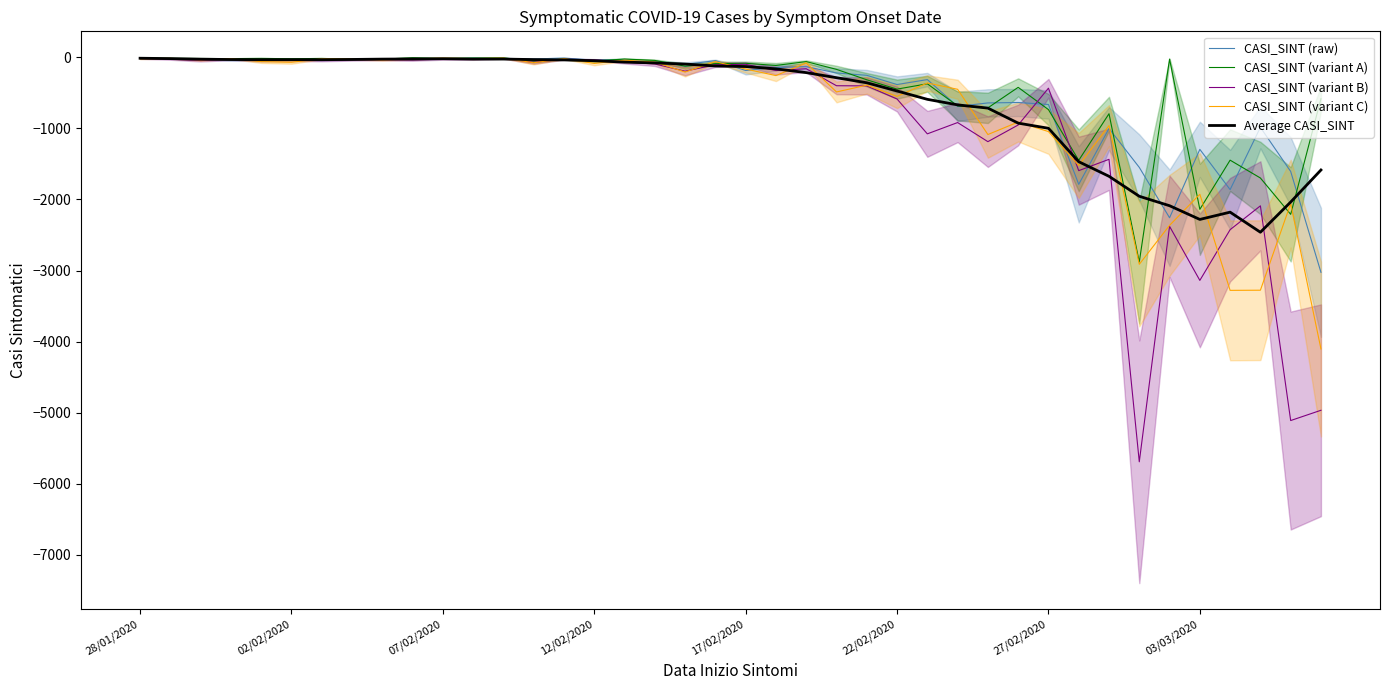

How many interior local peaks does the CASI_SINT (variant B) series have?

13